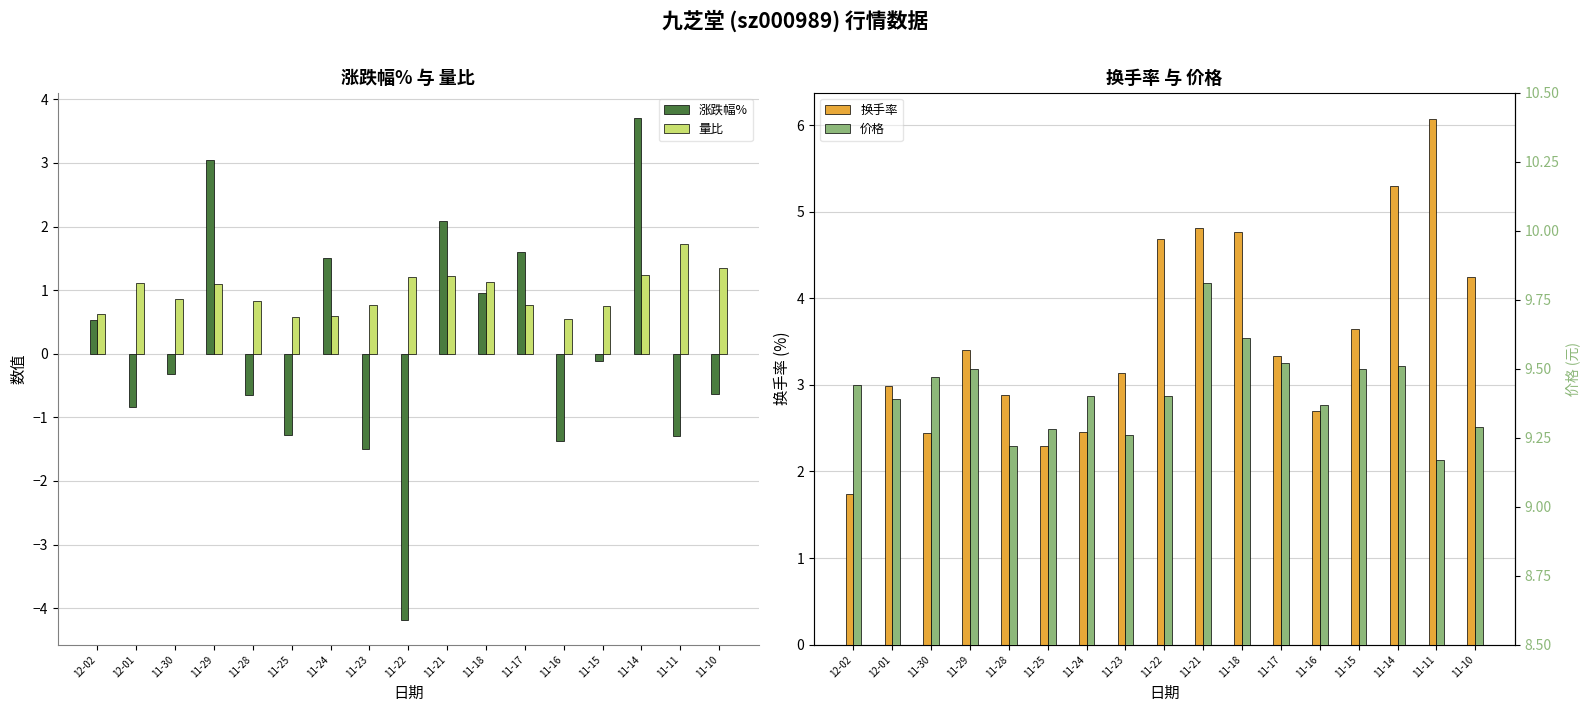

Are the bars horizontal?

No